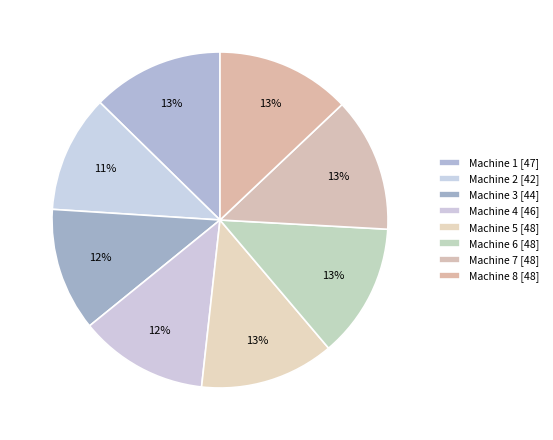

To the nearest percent, what is the average slice percentage?

12%